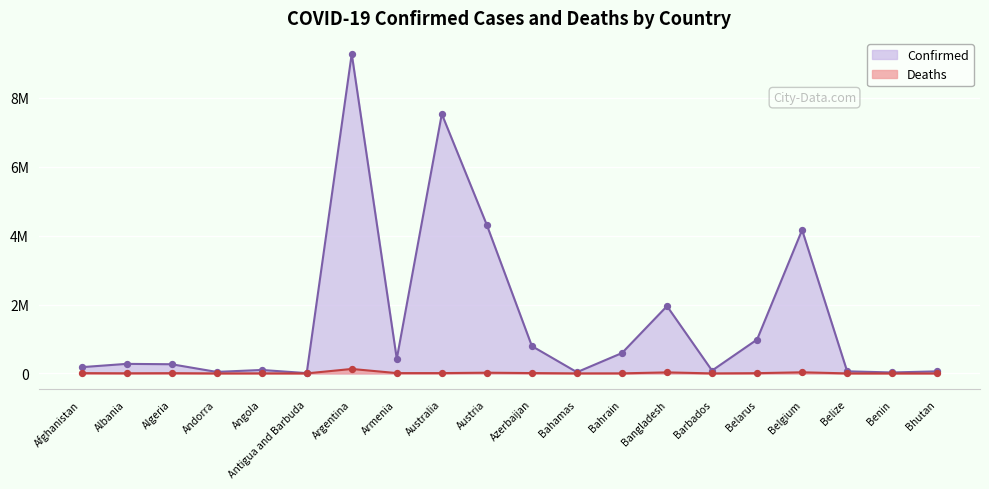

What are all the series names shown in the legend?

Confirmed, Deaths